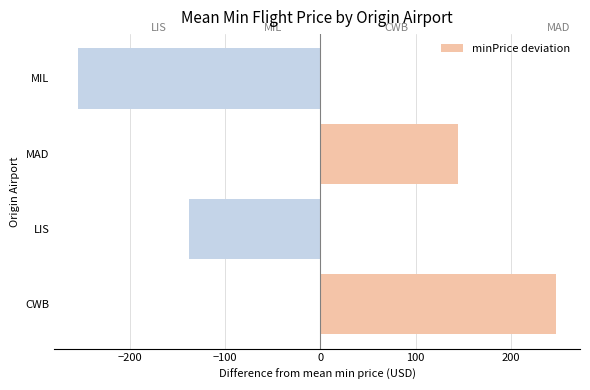

Is it true that the value at LIS is -52.8?

False